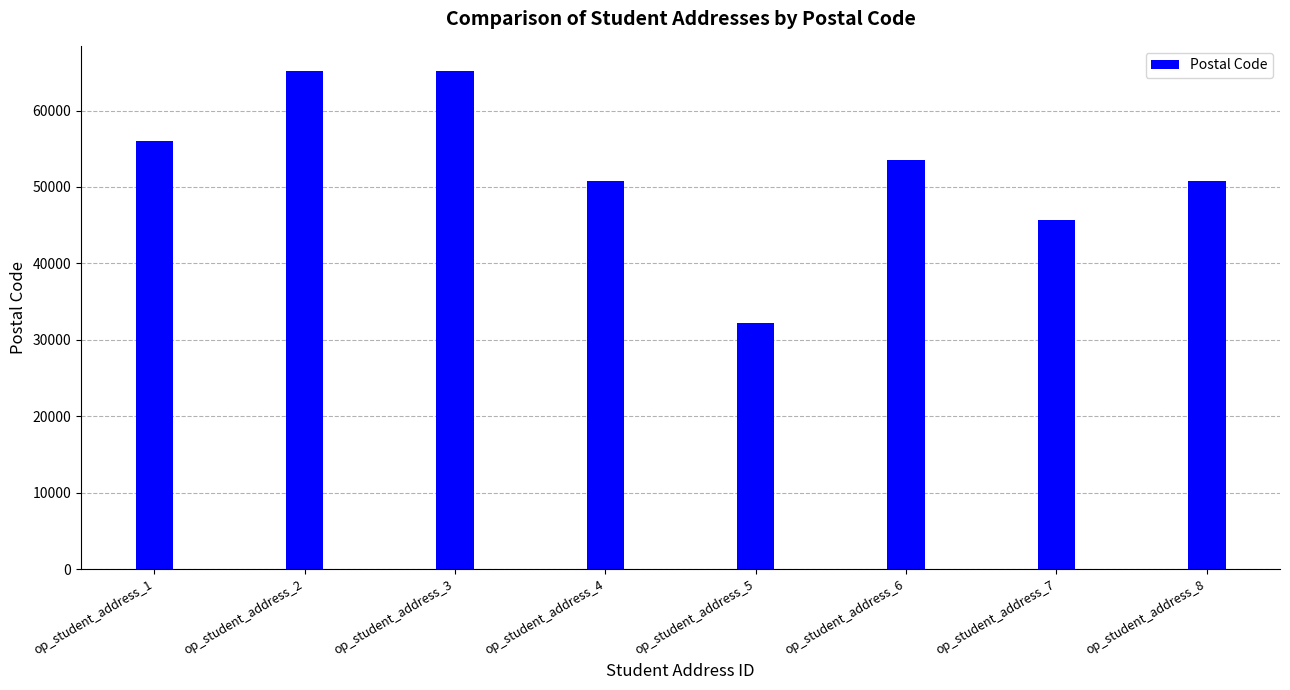

What is the value of the 4th bar from the left?

50735